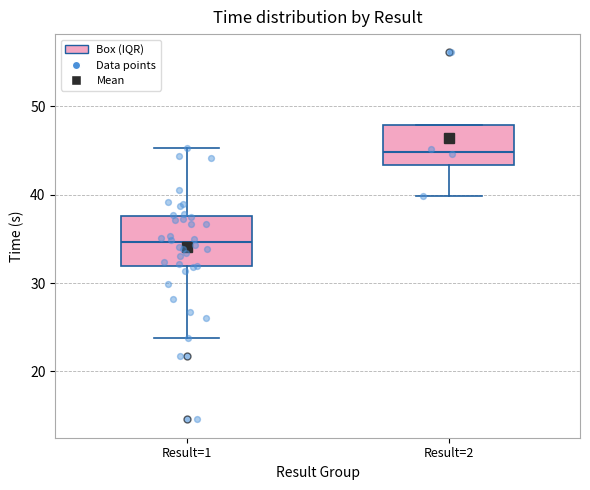

Comparing the boxes themselves (not the whiskers), which one is the tallest?

Result=1